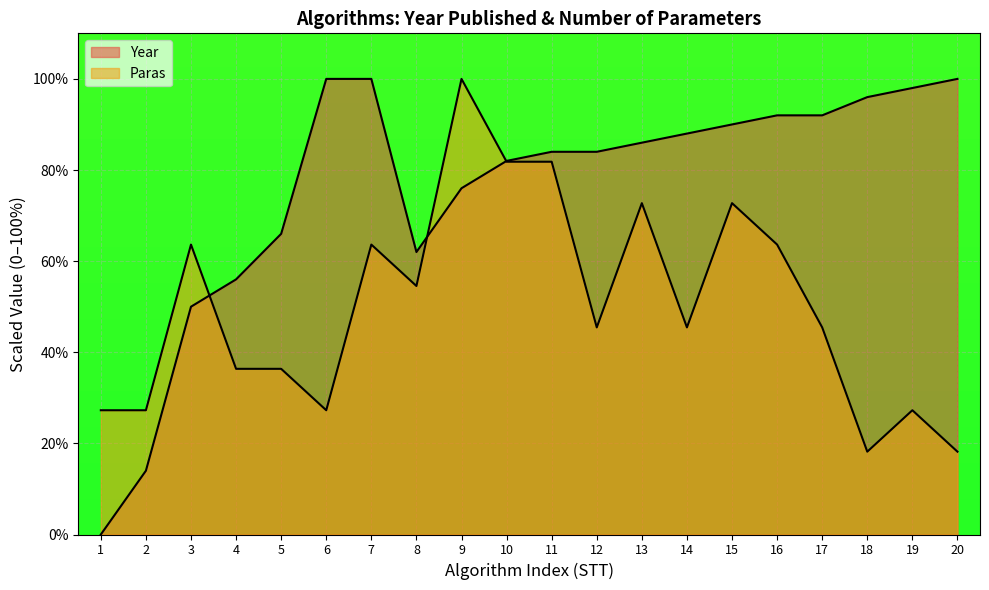

How many intersections are there between Paras and Year?

3